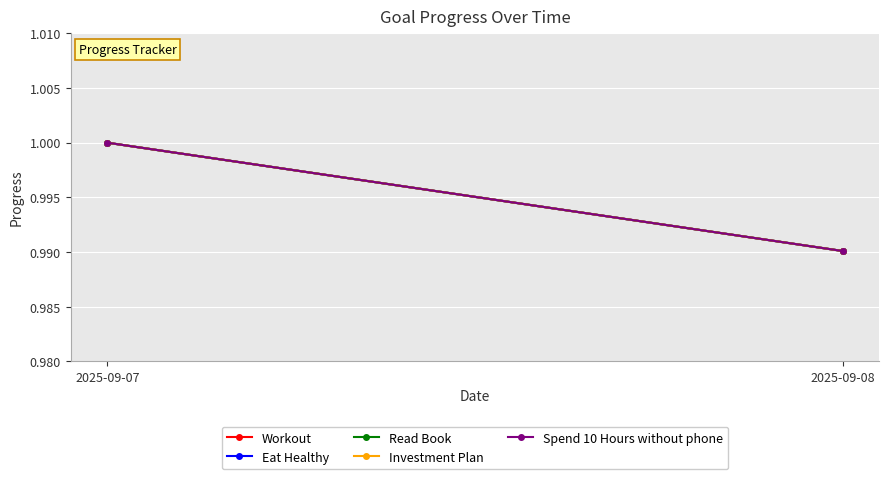

Reading left to right, list all the values displayed in this chart.

Workout: 1.0	1.0
Eat Healthy: 1.0	1.0
Read Book: 1.0	1.0
Investment Plan: 1.0	1.0
Spend 10 Hours without phone: 1.0	1.0